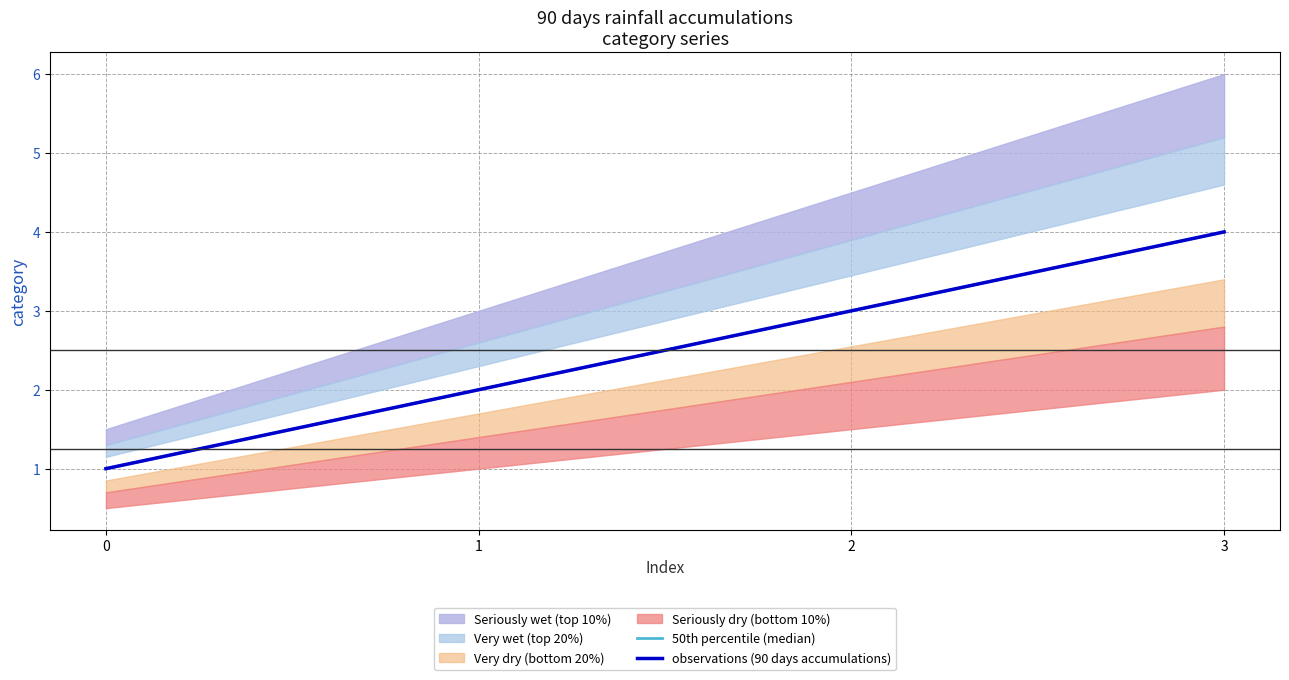

Which category has the highest value across all series?

3